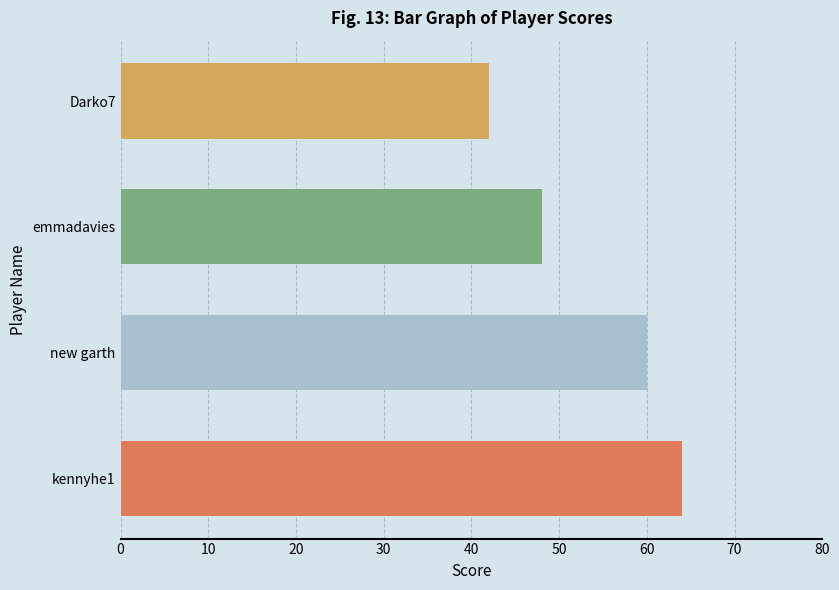

The chart shows a value of 60 at new garth. True or false?

True